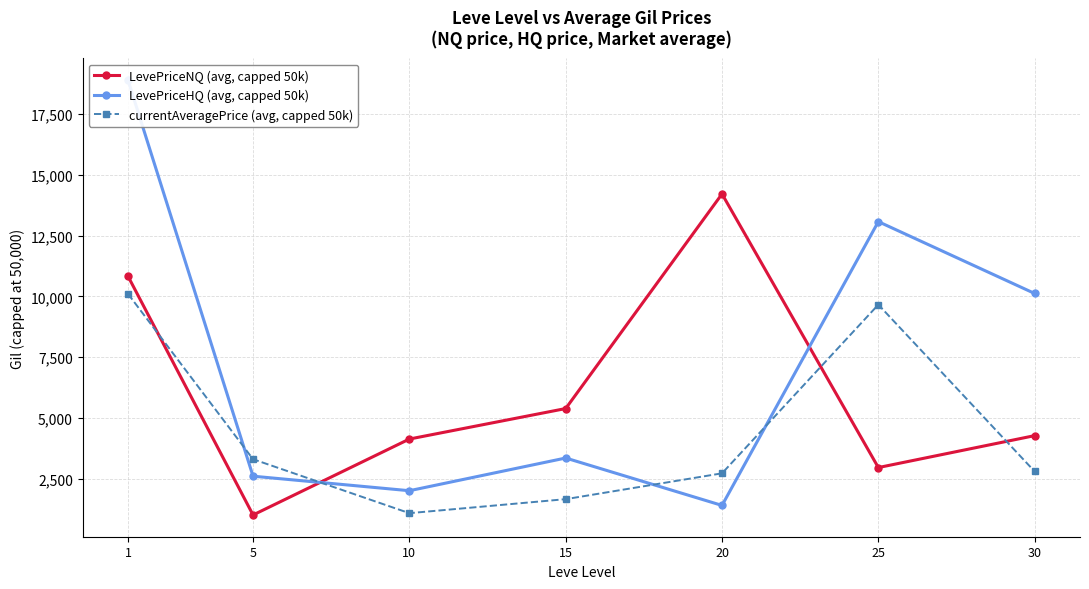

Which series changed the most between 10 and 30?

LevePriceHQ (avg, capped 50k)